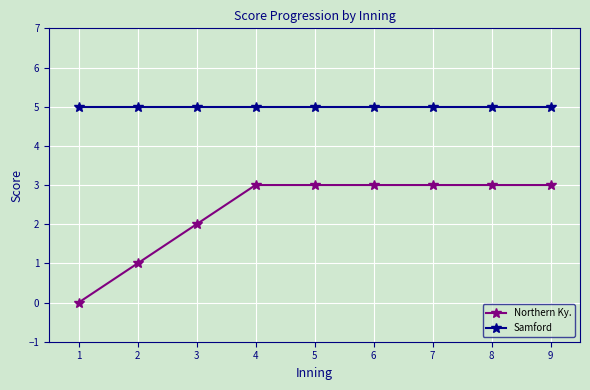

True or false: Northern Ky. and Samford cross at least once.

False